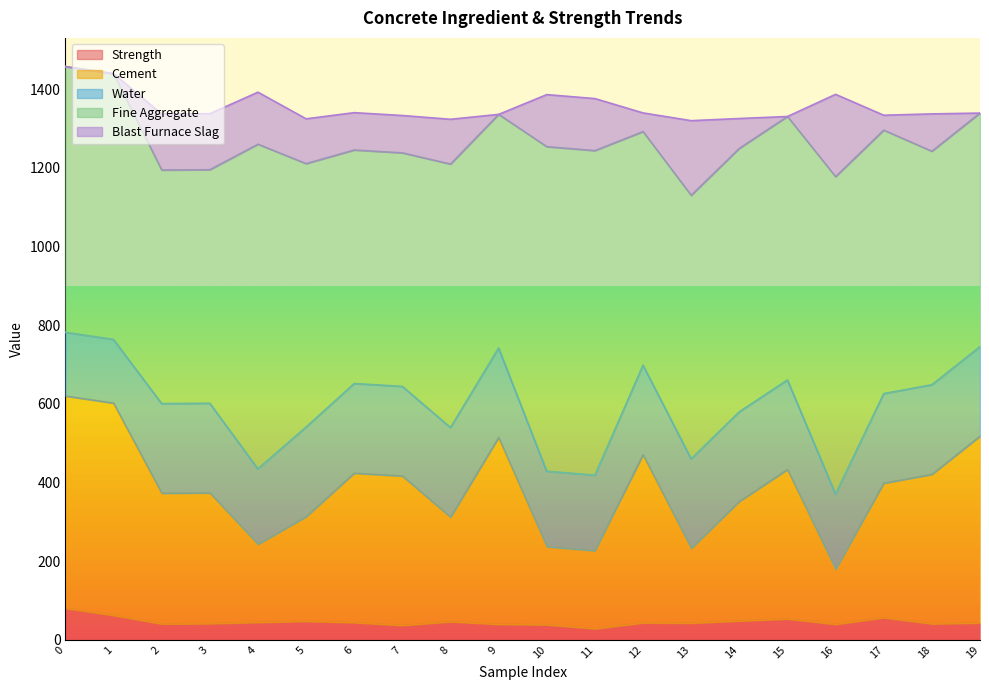

At how many categories does at least one series exceed 455?

20